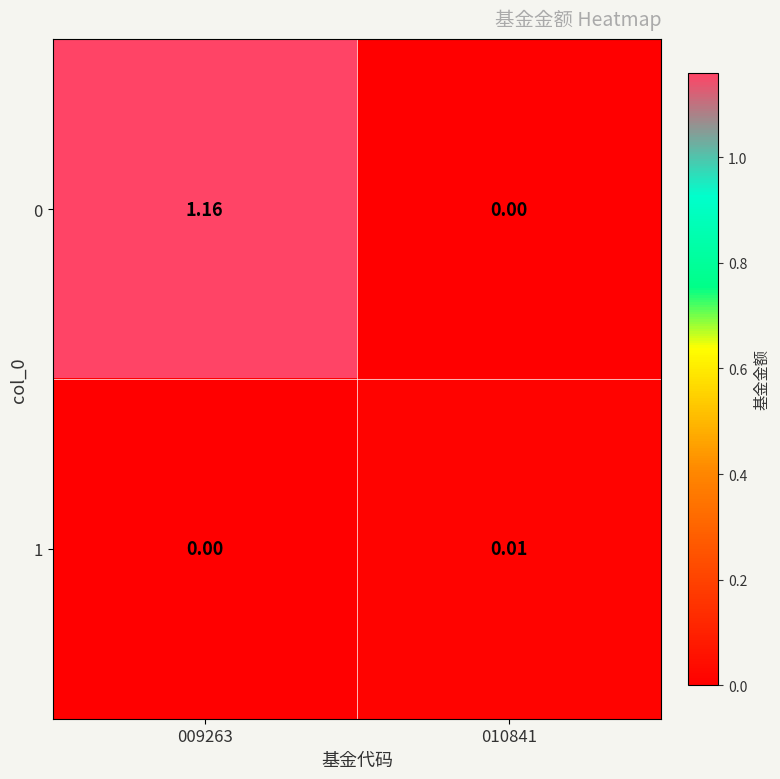

Is the value of 0 at 009263 greater than the value of 1 at 009263?

Yes